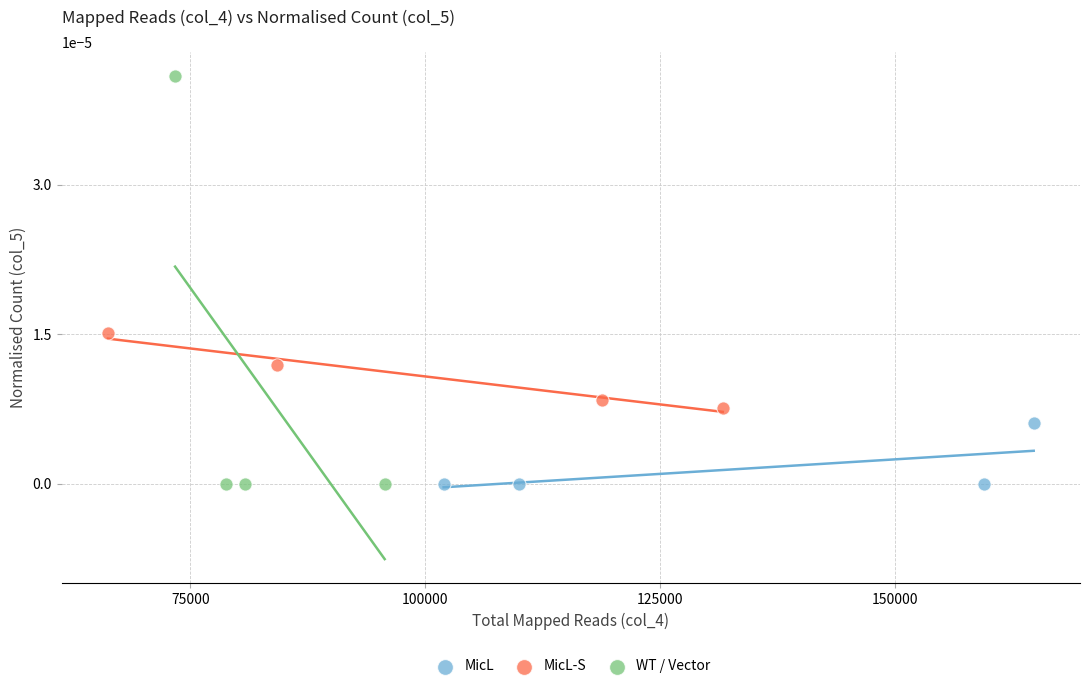

Which series reaches the maximum Y coordinate?

WT / Vector